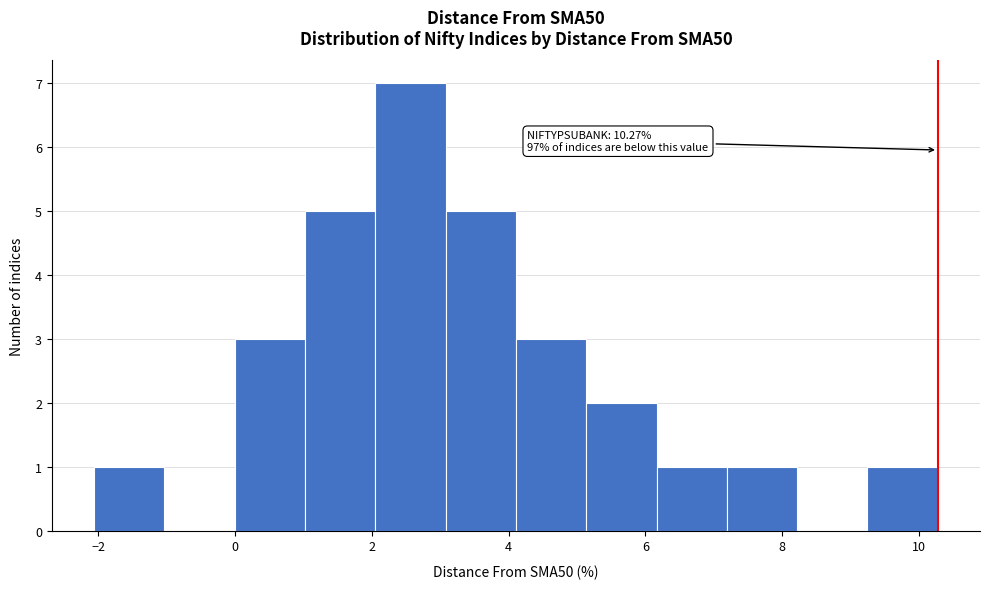

Which range on the x-axis has the tallest bar?

2.0 to 3.0